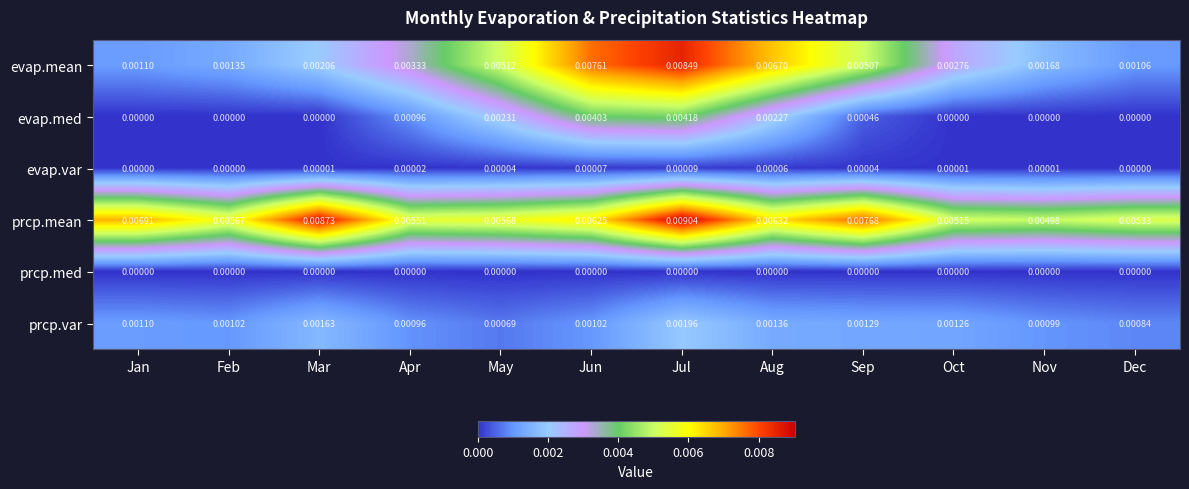

How many series are shown in this chart?

6